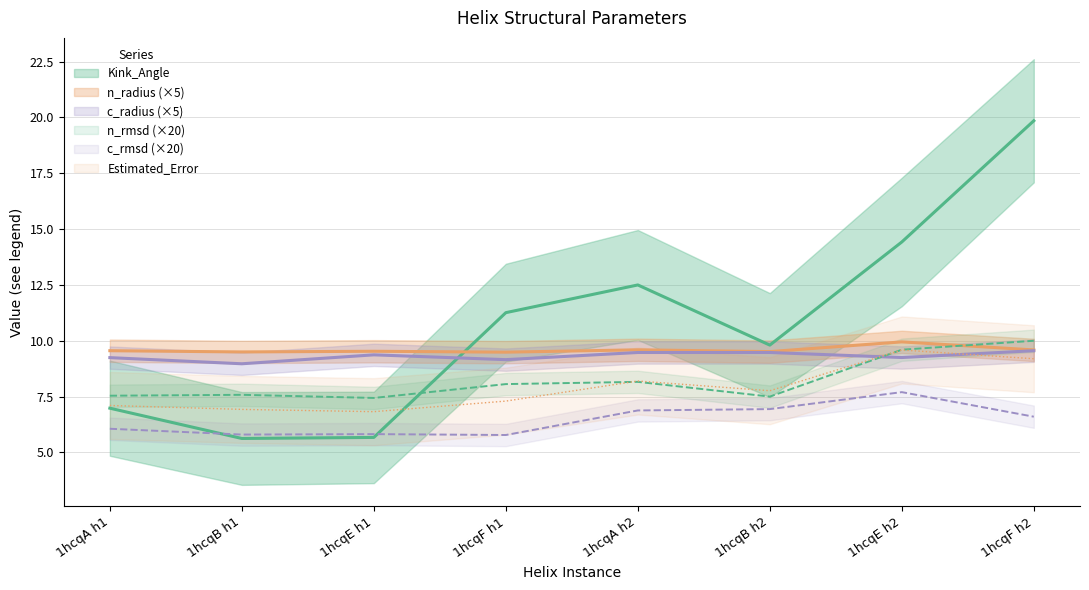

The n_rmsd series shows 7.4 at 1hcqE h1. True or false?

True